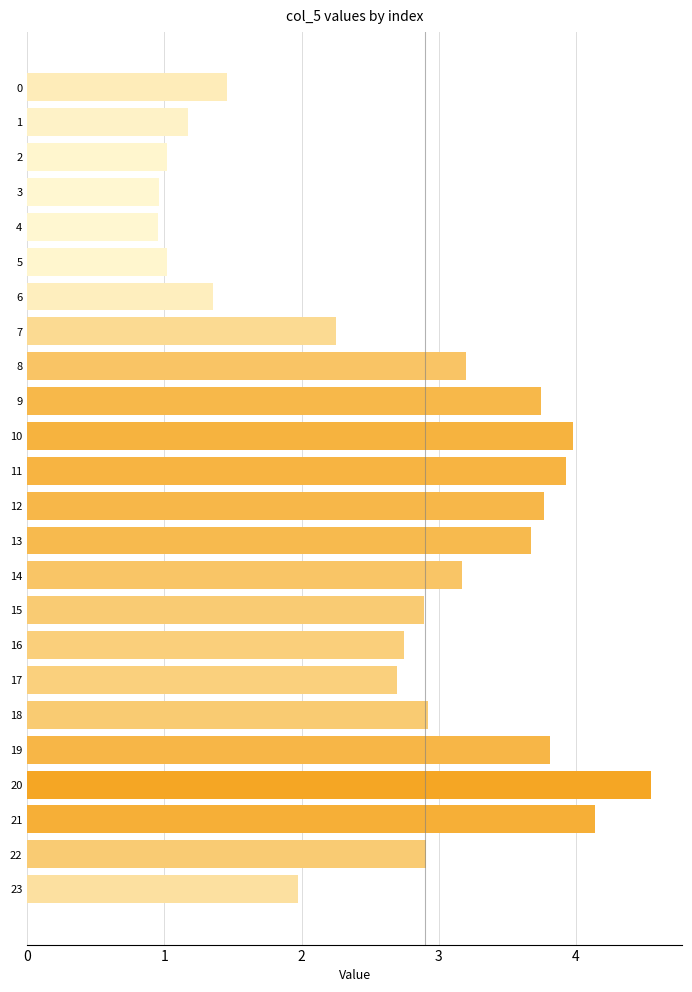

How many categories are shown in the chart?

24